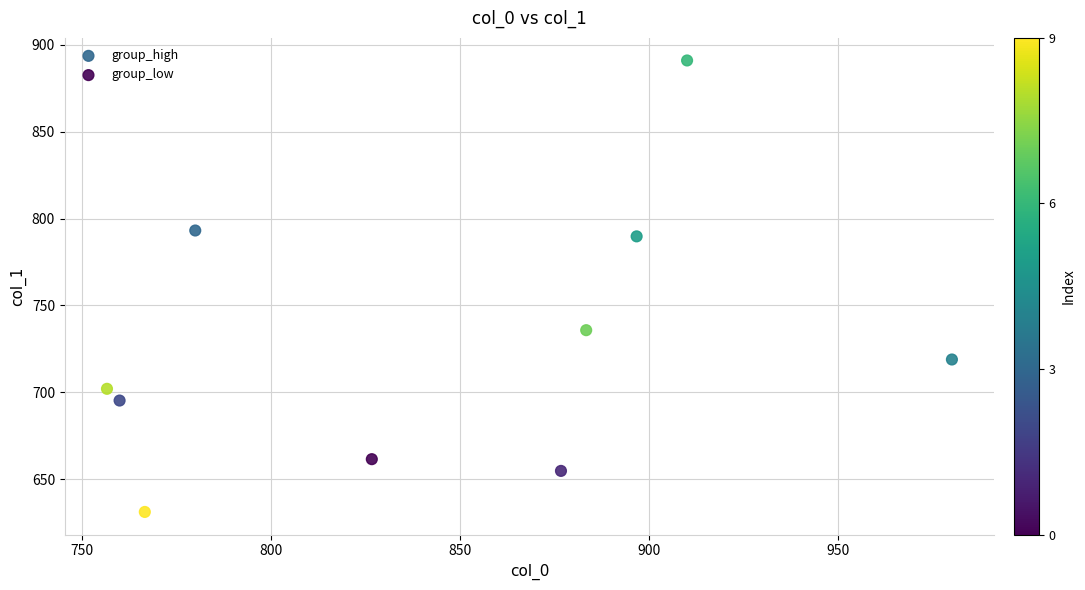

Which series has the widest spread of Y values?

group_high